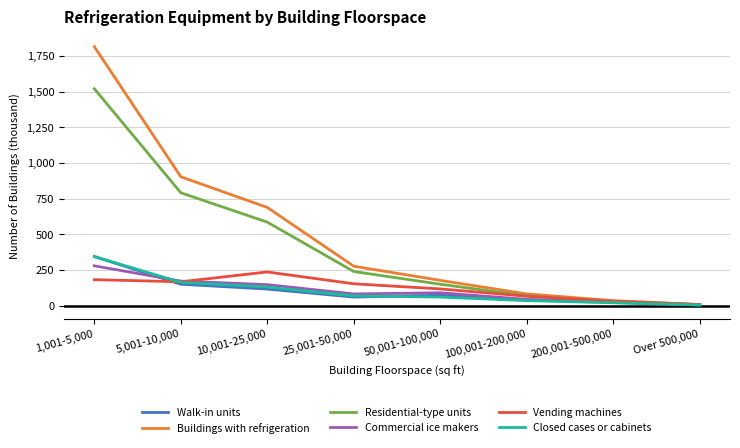

What is the maximum value for Walk-in units?

344